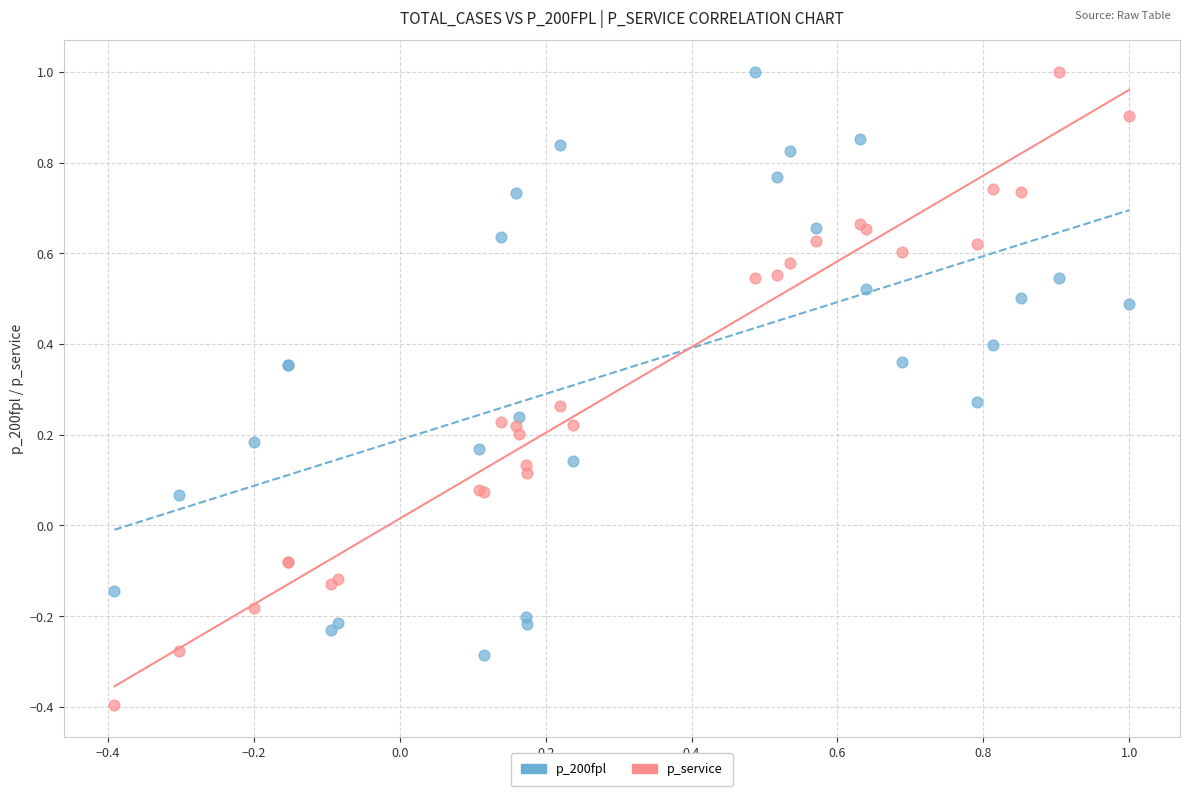

Which series contains the lowest Y value?

p_service